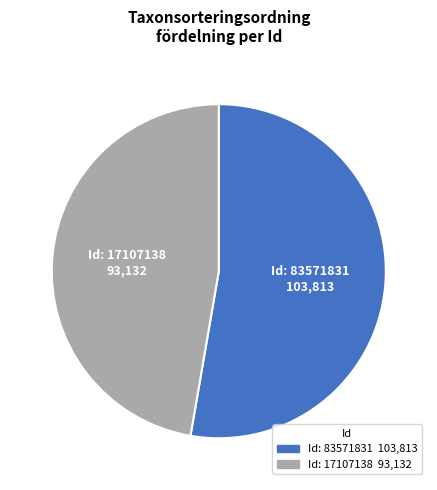

Is there any slice that represents more than half of the pie?

Yes